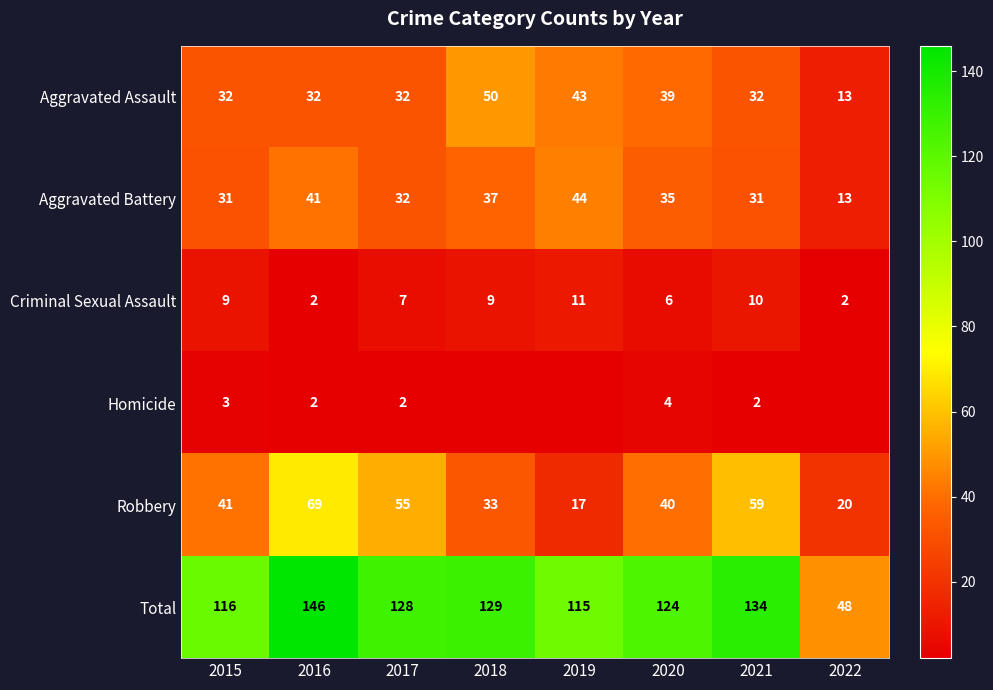

Where is Robbery nearest to the value 43?

2015